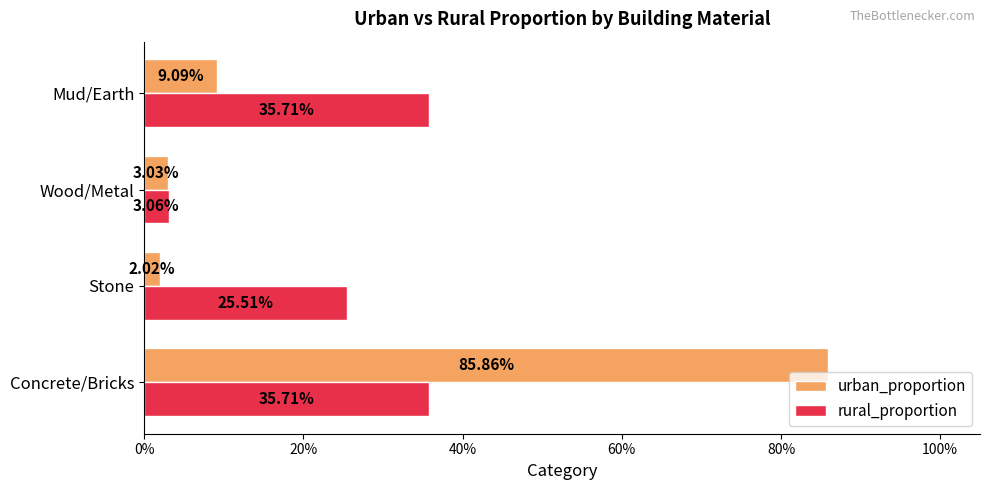

What are all the series names shown in the legend?

urban_proportion, rural_proportion